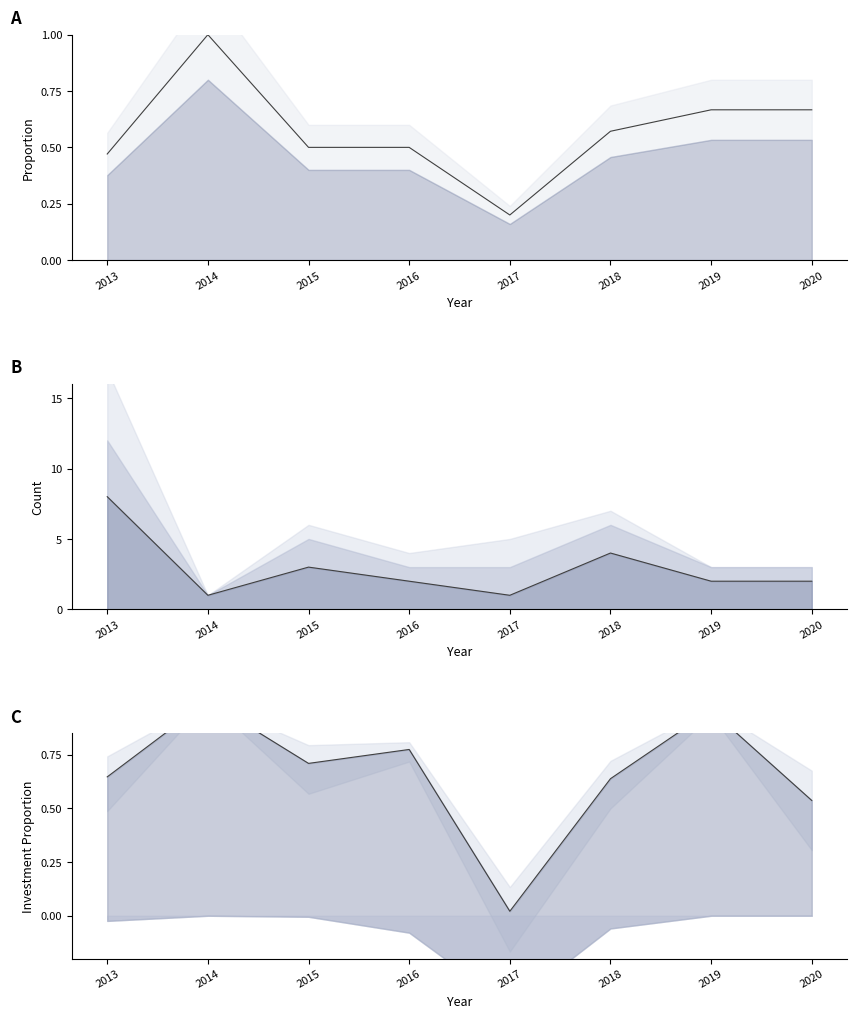

In Aprobado proportion, how many points are higher than both neighbors (excluding endpoints)?

3